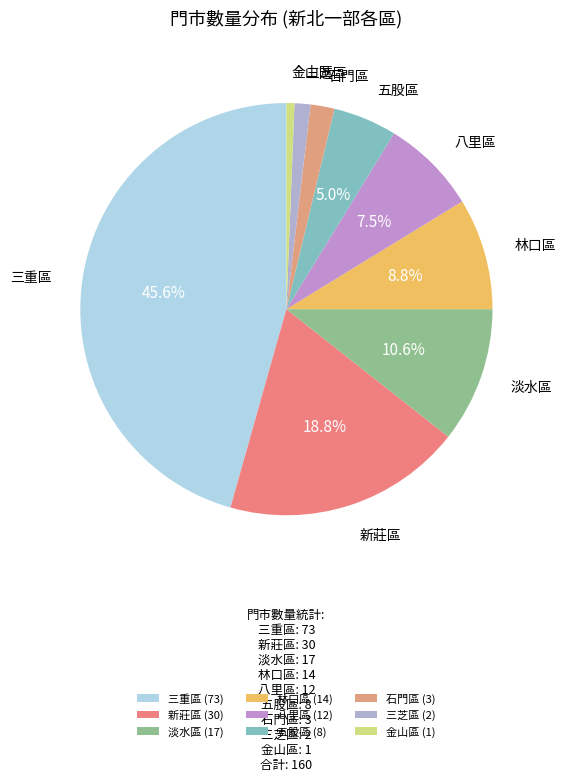

Is there a majority slice in this chart?

No